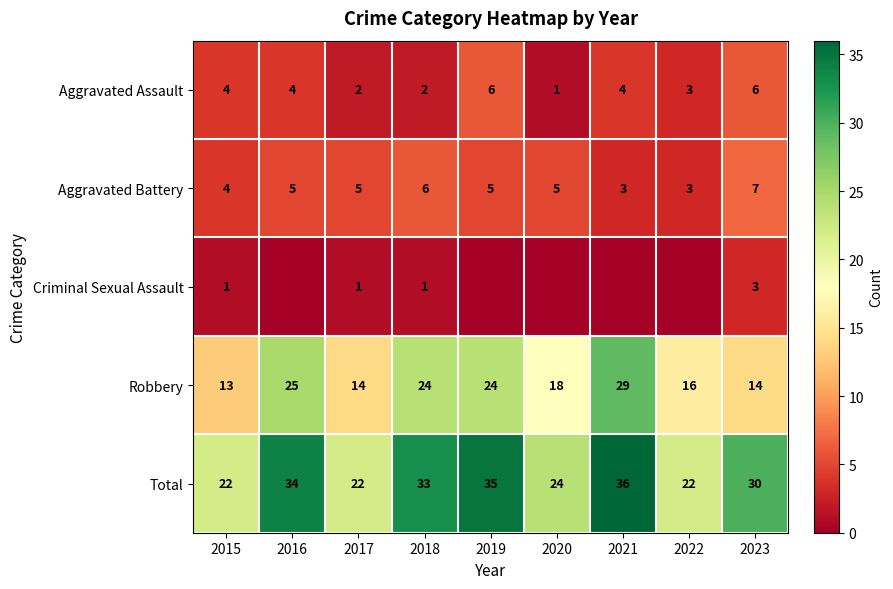

At which label is Total closest to 29?

2023